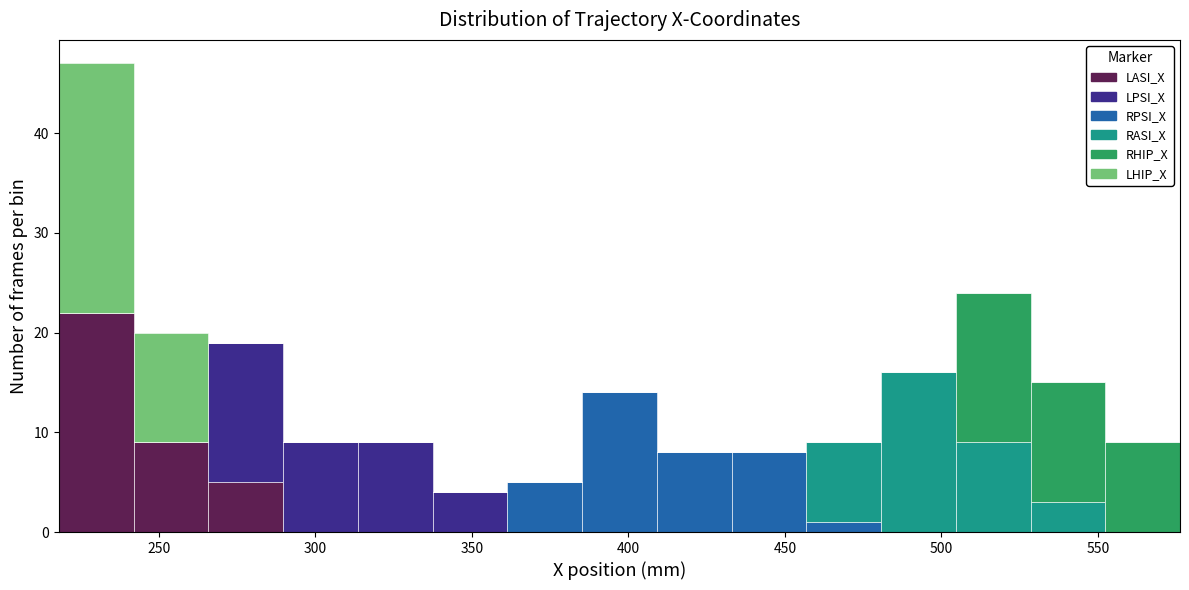

Reading left to right, list every stacked bar in this chart as the range it spans on the x-axis followed by its total height. Neither the bar edges nor the heights are printed on the chart, so give them approximately, as read against the axes.

220 to 240: 47
240 to 265: 20
265 to 290: 19
290 to 315: 9
315 to 335: 9
335 to 360: 4
360 to 385: 5
385 to 410: 14
410 to 435: 8
435 to 455: 8
455 to 480: 9
480 to 505: 16
505 to 530: 24
530 to 550: 15
550 to 575: 9